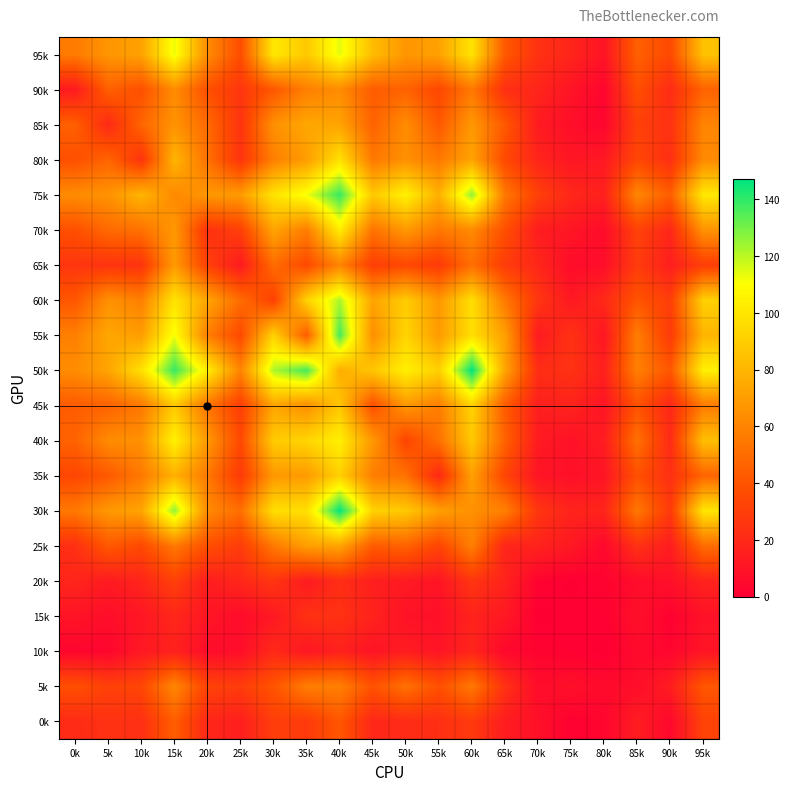

Reading left to right, what are all the values shown in this chart?

95k: 0k=56	5k=67	10k=72	15k=113	20k=63	25k=37	30k=101	35k=88	40k=114	45k=83	50k=67	55k=72	60k=99	65k=42	70k=24	75k=18	80k=10	85k=45	90k=35	95k=85
90k: 0k=13	5k=45	10k=38	15k=63	20k=38	25k=26	30k=41	35k=58	40k=63	45k=43	50k=46	55k=34	60k=55	65k=23	70k=18	75k=10	80k=3	85k=38	90k=21	95k=46
85k: 0k=45	5k=20	10k=47	15k=66	20k=49	25k=25	30k=65	35k=74	40k=73	45k=46	50k=63	55k=42	60k=68	65k=42	70k=13	75k=7	80k=3	85k=31	90k=24	95k=60
80k: 0k=38	5k=47	10k=25	15k=80	20k=52	25k=25	30k=58	35k=70	40k=98	45k=55	50k=65	55k=55	60k=73	65k=35	70k=18	75k=11	80k=12	85k=34	90k=23	95k=62
75k: 0k=63	5k=66	10k=80	15k=62	20k=68	25k=69	30k=99	35k=112	40k=139	45k=88	50k=105	55k=78	60k=126	65k=55	70k=31	75k=19	80k=16	85k=61	90k=44	95k=101
70k: 0k=38	5k=49	10k=52	15k=68	20k=24	25k=31	30k=73	35k=57	40k=103	45k=53	50k=68	55k=55	60k=62	65k=38	70k=14	75k=11	80k=6	85k=32	90k=19	95k=66
65k: 0k=26	5k=25	10k=25	15k=69	20k=31	25k=13	30k=50	35k=35	40k=60	45k=30	50k=35	55k=28	60k=51	65k=29	70k=19	75k=6	80k=7	85k=29	90k=15	95k=30
60k: 0k=41	5k=65	10k=58	15k=99	20k=73	25k=50	30k=31	35k=92	40k=122	45k=73	50k=89	55k=68	60k=97	65k=55	70k=26	75k=12	80k=20	85k=40	90k=30	95k=91
55k: 0k=58	5k=74	10k=70	15k=112	20k=57	25k=35	30k=92	35k=43	40k=137	45k=64	50k=93	55k=69	60k=97	65k=71	70k=13	75k=24	80k=11	85k=57	90k=28	95k=80
50k: 0k=63	5k=73	10k=98	15k=139	20k=103	25k=60	30k=122	35k=137	40k=77	45k=87	50k=104	55k=91	60k=147	65k=73	70k=22	75k=24	80k=16	85k=58	90k=41	95k=104
45k: 0k=43	5k=46	10k=55	15k=88	20k=53	25k=30	30k=73	35k=64	40k=87	45k=37	50k=68	55k=57	60k=92	65k=43	70k=15	75k=17	80k=10	85k=39	90k=19	95k=56
40k: 0k=46	5k=63	10k=65	15k=105	20k=68	25k=35	30k=89	35k=93	40k=104	45k=68	50k=33	55k=52	60k=88	65k=46	70k=13	75k=9	80k=14	85k=52	90k=21	95k=84
35k: 0k=34	5k=42	10k=55	15k=78	20k=55	25k=28	30k=68	35k=69	40k=91	45k=57	50k=52	55k=20	60k=71	65k=33	70k=10	75k=8	80k=10	85k=38	90k=23	95k=47
30k: 0k=55	5k=68	10k=73	15k=126	20k=62	25k=51	30k=97	35k=97	40k=147	45k=92	50k=88	55k=71	60k=65	65k=58	70k=26	75k=17	80k=18	85k=55	90k=28	95k=100
25k: 0k=23	5k=42	10k=35	15k=55	20k=38	25k=29	30k=55	35k=71	40k=73	45k=43	50k=46	55k=33	60k=58	65k=18	70k=17	75k=12	80k=4	85k=24	90k=14	95k=50
20k: 0k=18	5k=13	10k=18	15k=31	20k=14	25k=19	30k=26	35k=13	40k=22	45k=15	50k=13	55k=10	60k=26	65k=17	70k=2	75k=0	80k=2	85k=6	90k=8	95k=17
15k: 0k=10	5k=7	10k=11	15k=19	20k=11	25k=6	30k=12	35k=24	40k=24	45k=17	50k=9	55k=8	60k=17	65k=12	70k=0	75k=1	80k=1	85k=8	90k=1	95k=9
10k: 0k=3	5k=3	10k=12	15k=16	20k=6	25k=7	30k=20	35k=11	40k=16	45k=10	50k=14	55k=10	60k=18	65k=4	70k=2	75k=1	80k=0	85k=5	90k=3	95k=10
5k: 0k=38	5k=31	10k=34	15k=61	20k=32	25k=29	30k=40	35k=57	40k=58	45k=39	50k=52	55k=38	60k=55	65k=24	70k=6	75k=8	80k=5	85k=7	90k=14	95k=41
0k: 0k=21	5k=24	10k=23	15k=44	20k=19	25k=15	30k=30	35k=28	40k=41	45k=19	50k=21	55k=23	60k=28	65k=14	70k=8	75k=1	80k=3	85k=14	90k=4	95k=32